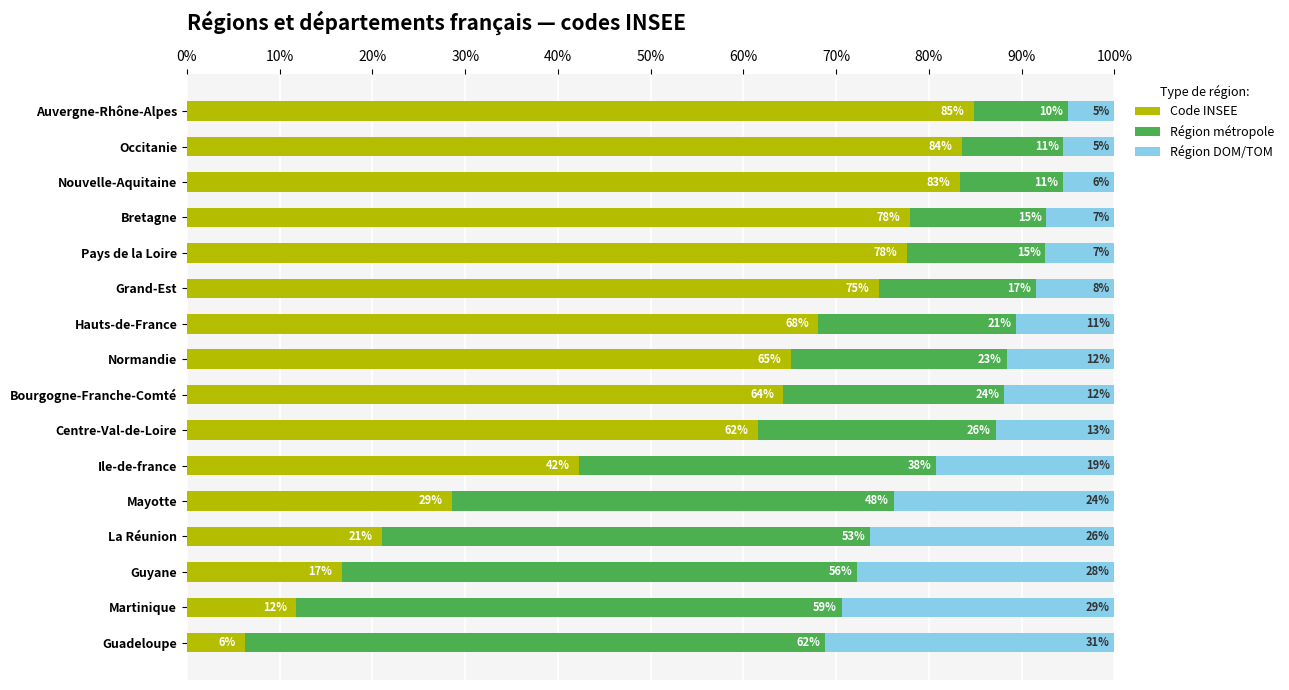

Reading left to right, transcribe all the data shown in this chart.

Code INSEE: 6.2	11.8	16.7	21.1	28.6	42.3	61.5	64.3	65.1	68.1	74.6	77.6	77.9	83.3	83.5	84.8
Région métropole: 62.5	58.8	55.6	52.6	47.6	38.5	25.6	23.8	23.3	21.3	16.9	14.9	14.7	11.1	11.0	10.1
Région DOM/TOM: 31.2	29.4	27.8	26.3	23.8	19.2	12.8	11.9	11.6	10.6	8.5	7.5	7.4	5.6	5.5	5.1